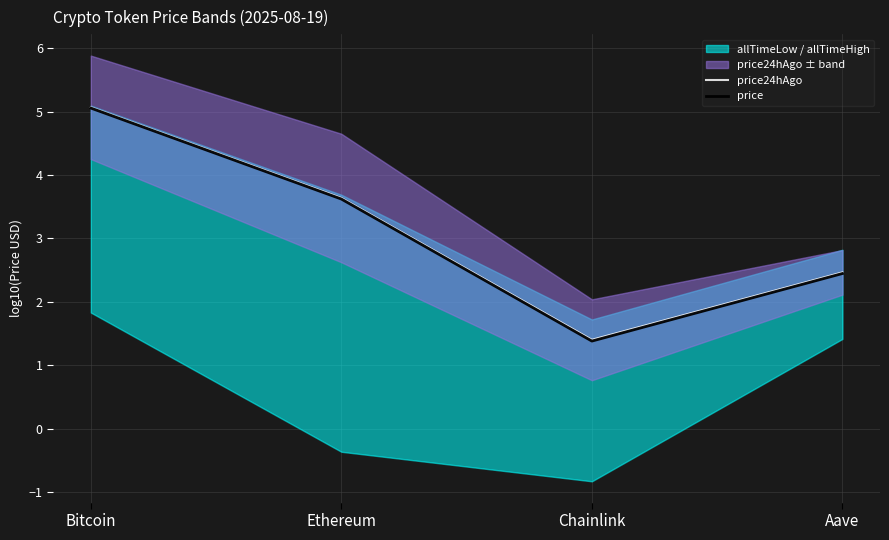

At Chainlink, list the series in order from largest to smallest.

price24hAgo, price